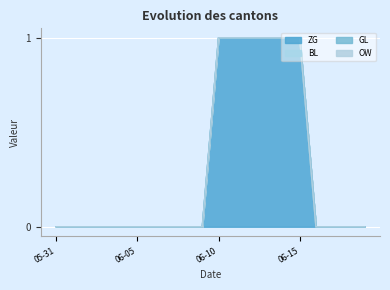

At how many categories does at least one series exceed 0?

6